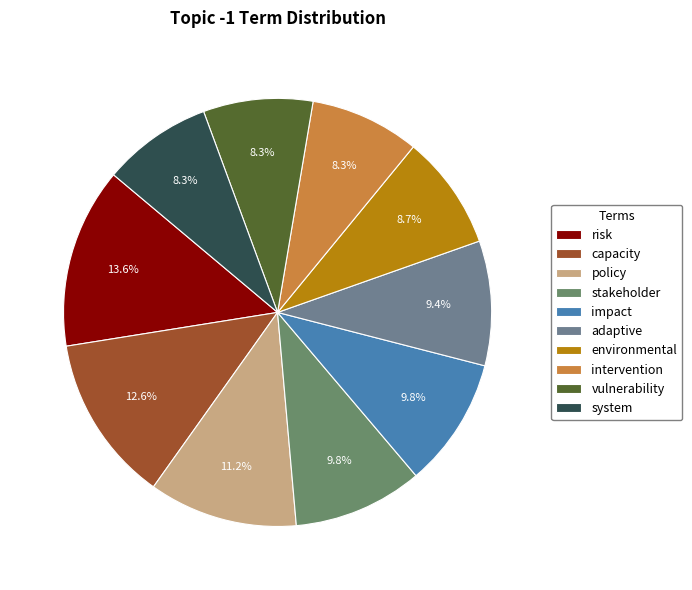

Rank the categories by value from lowest to highest.

intervention, vulnerability, system, environmental, adaptive, stakeholder, impact, policy, capacity, risk